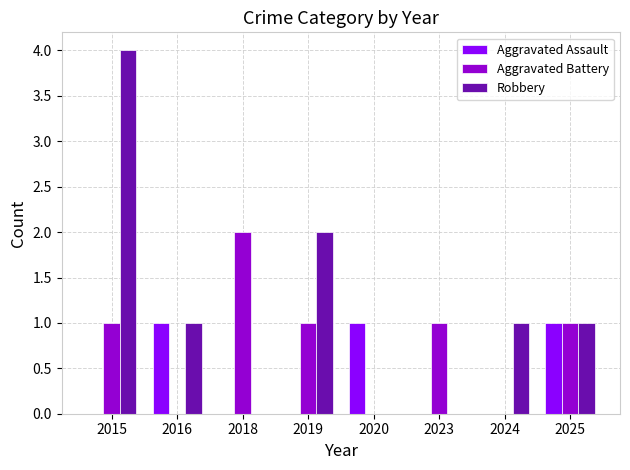

How many distinct data groups are displayed?

3